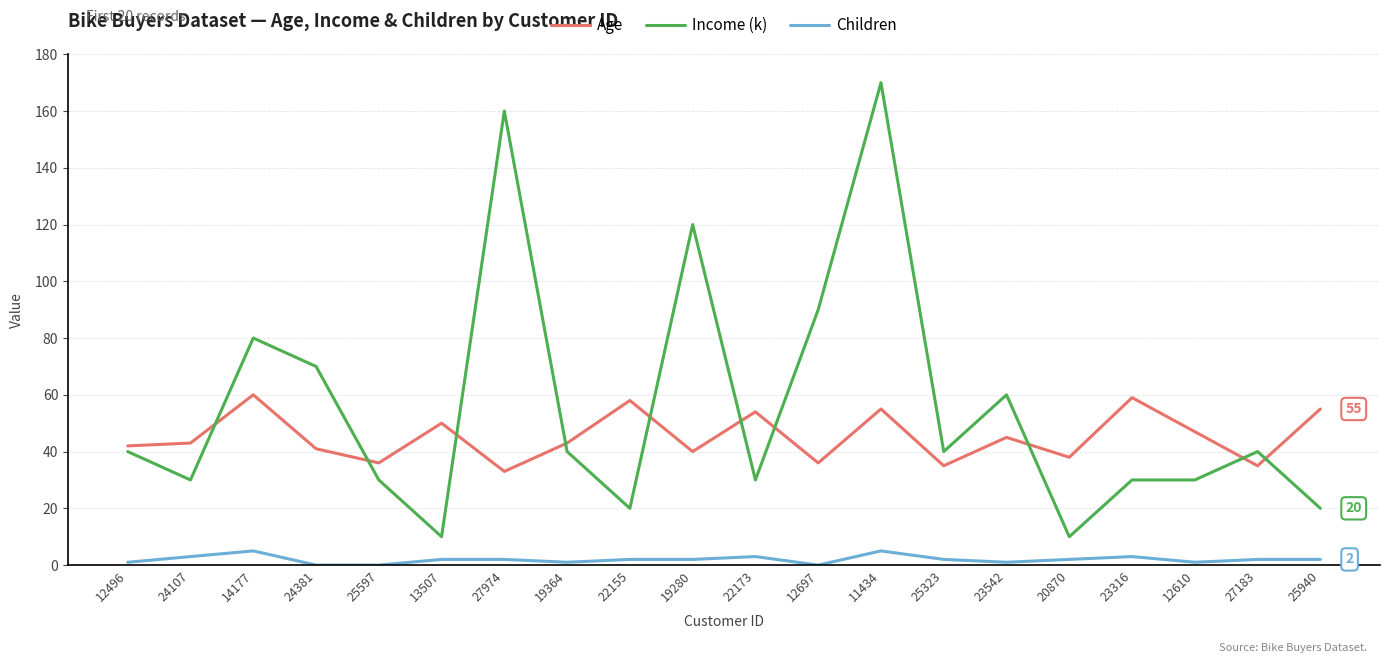

What value does the Children series have at 13507?

2